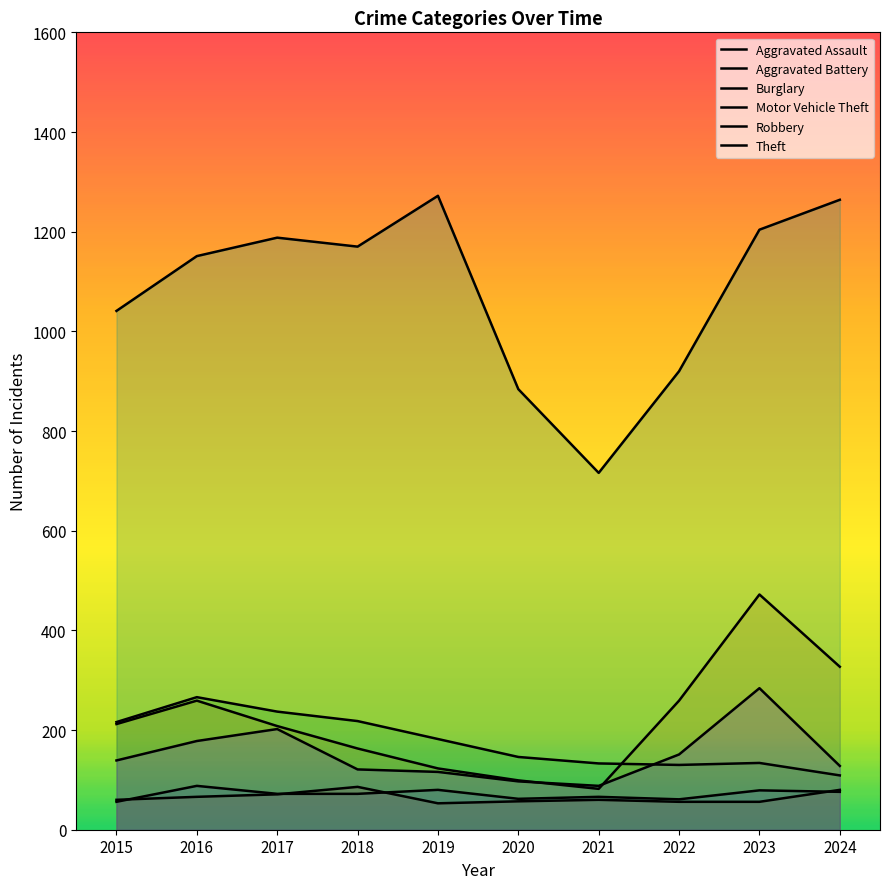

What is the approximate value of Theft at 2021?

716